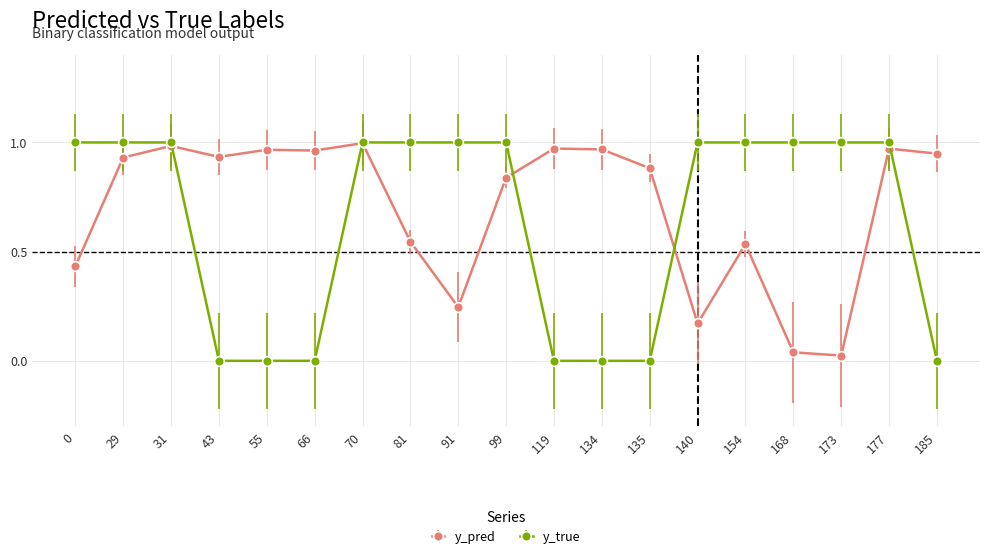

The y_pred series shows 1.0 at 119. True or false?

True